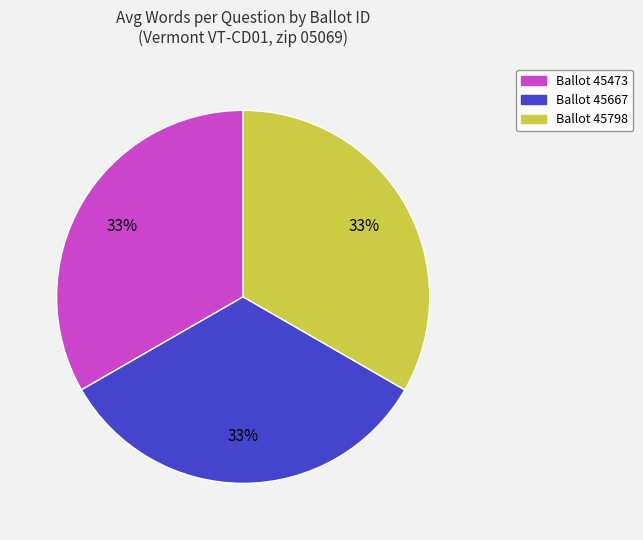

To the nearest percent, what is the average slice percentage?

33%